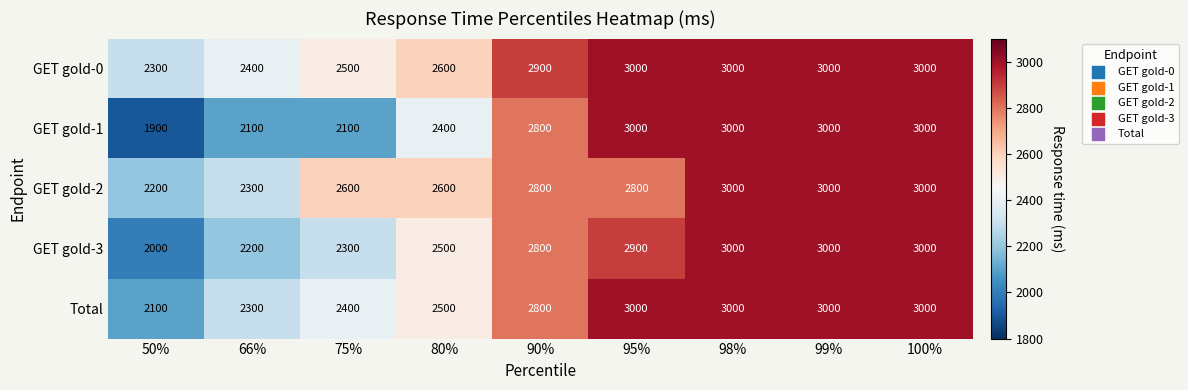

At how many categories does at least one series exceed 2434?

7